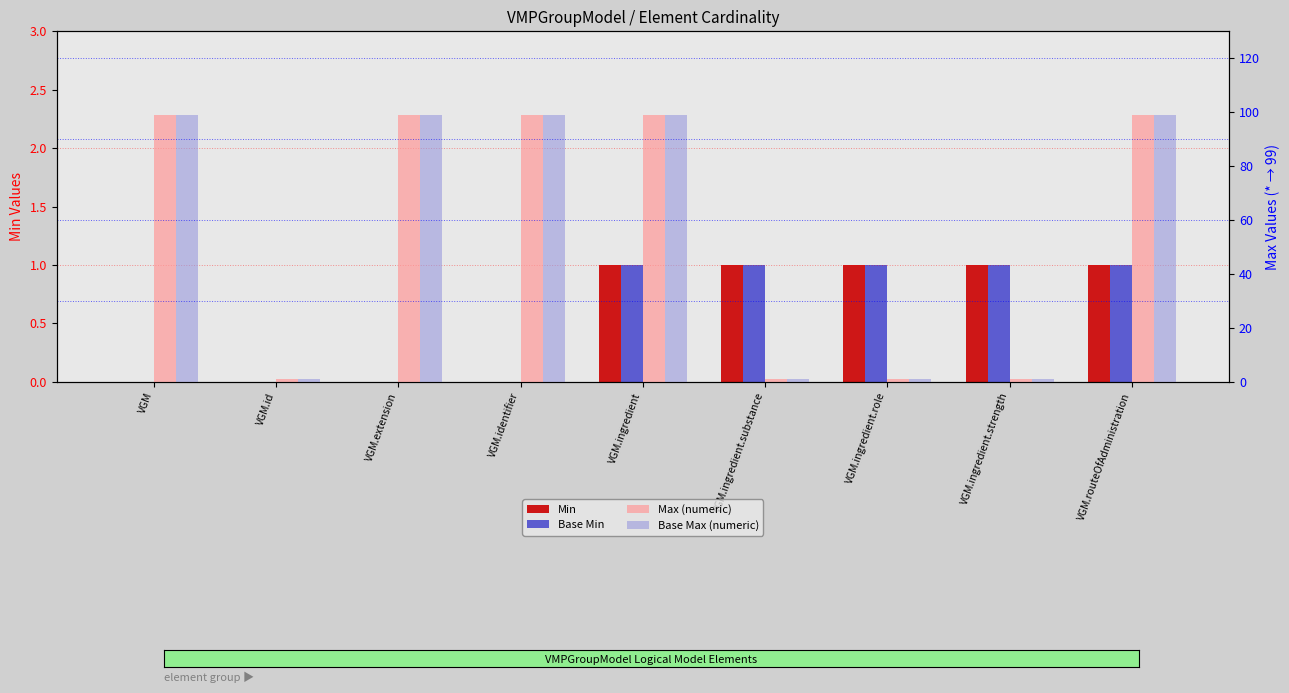

What is the difference between the second highest and second lowest values in the Min series?

1